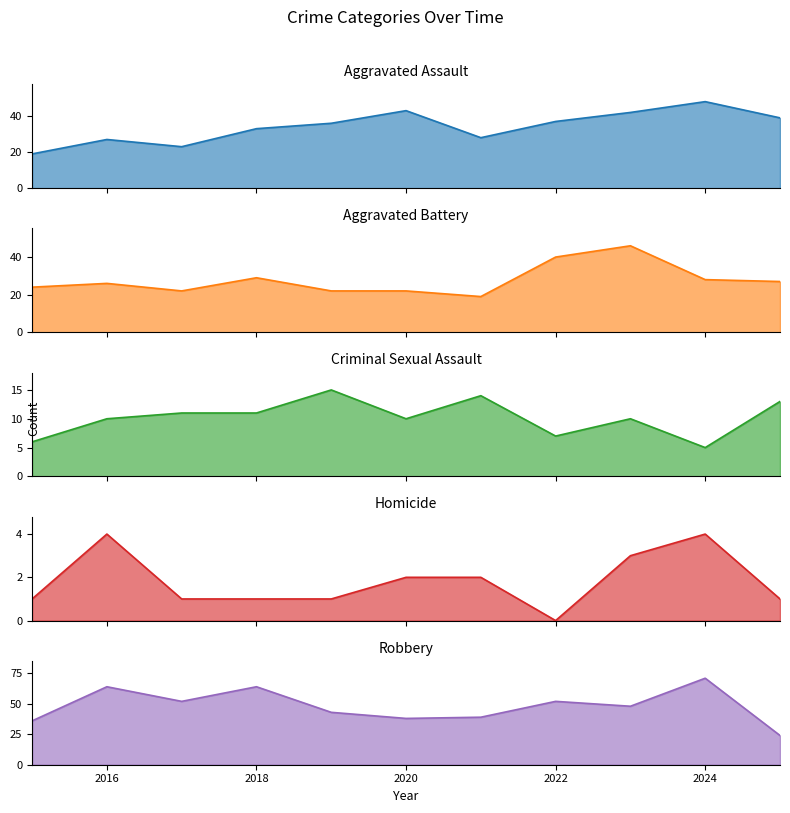

What are all the series names shown in the legend?

Aggravated Assault, Aggravated Battery, Criminal Sexual Assault, Homicide, Robbery